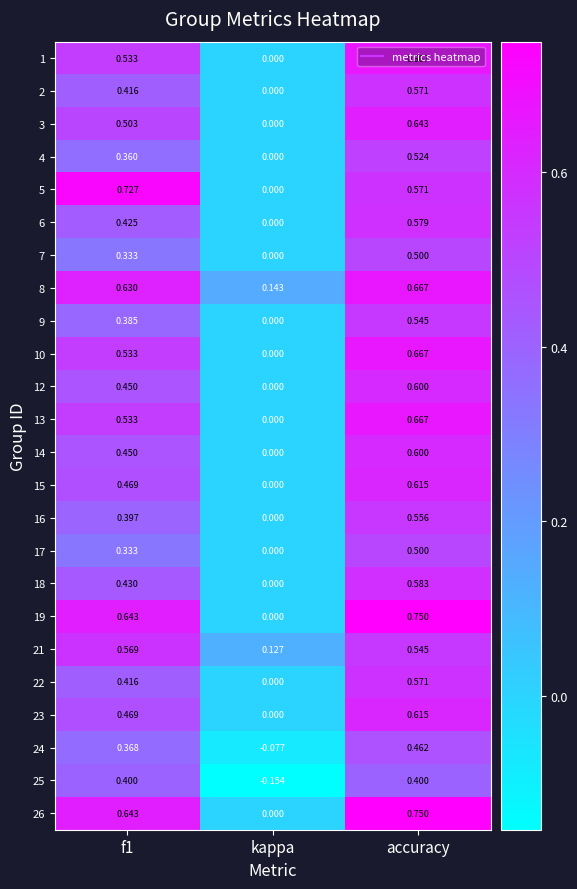

At which category is the sum across all series the highest?

accuracy